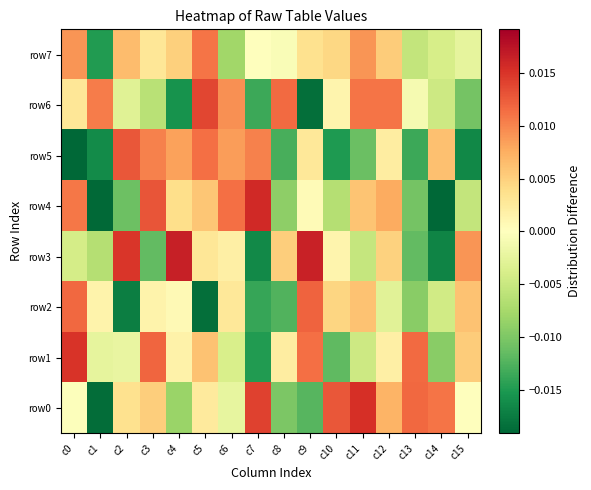

Rank the series at c5 from lowest to highest value.

row2, row0, row3, row4, row1, row7, row5, row6